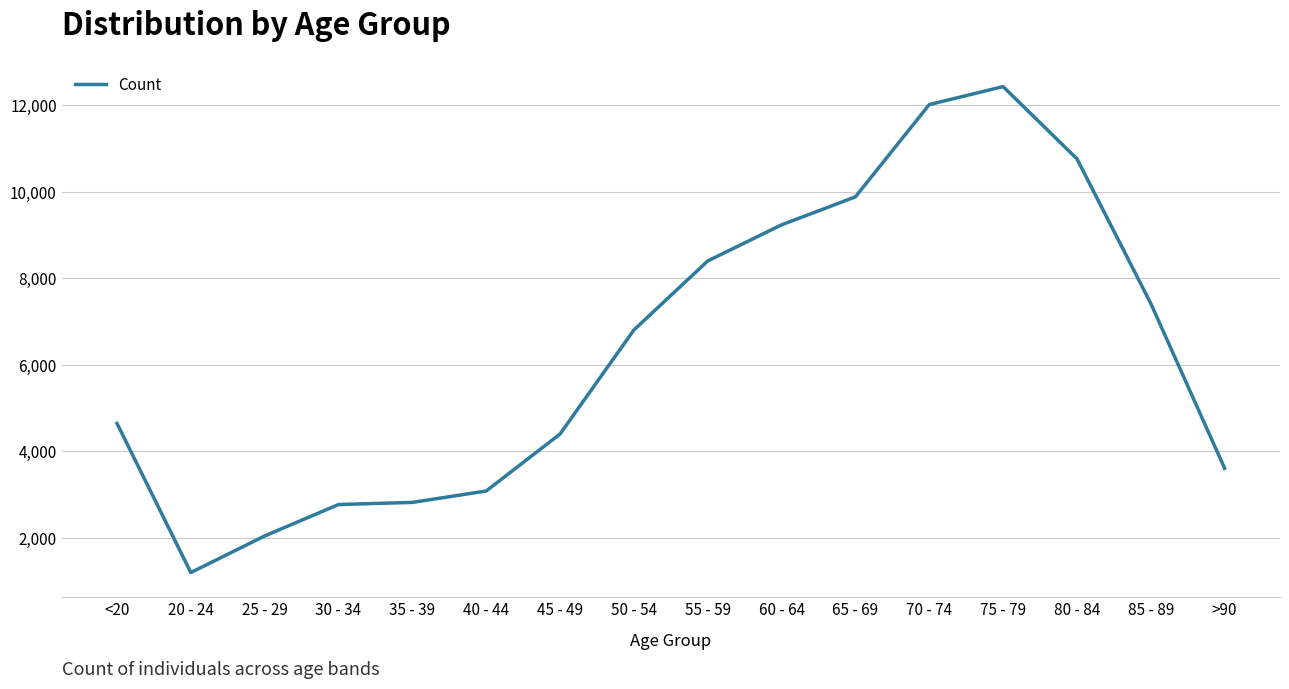

What is the sum of all values?

101482